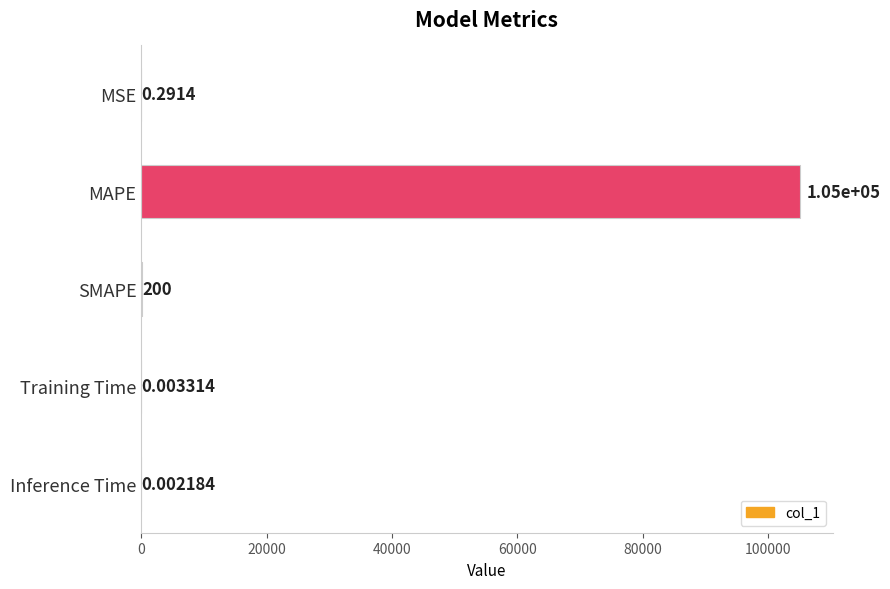

What is the sum of the values at Inference Time and MAPE?

105028.2